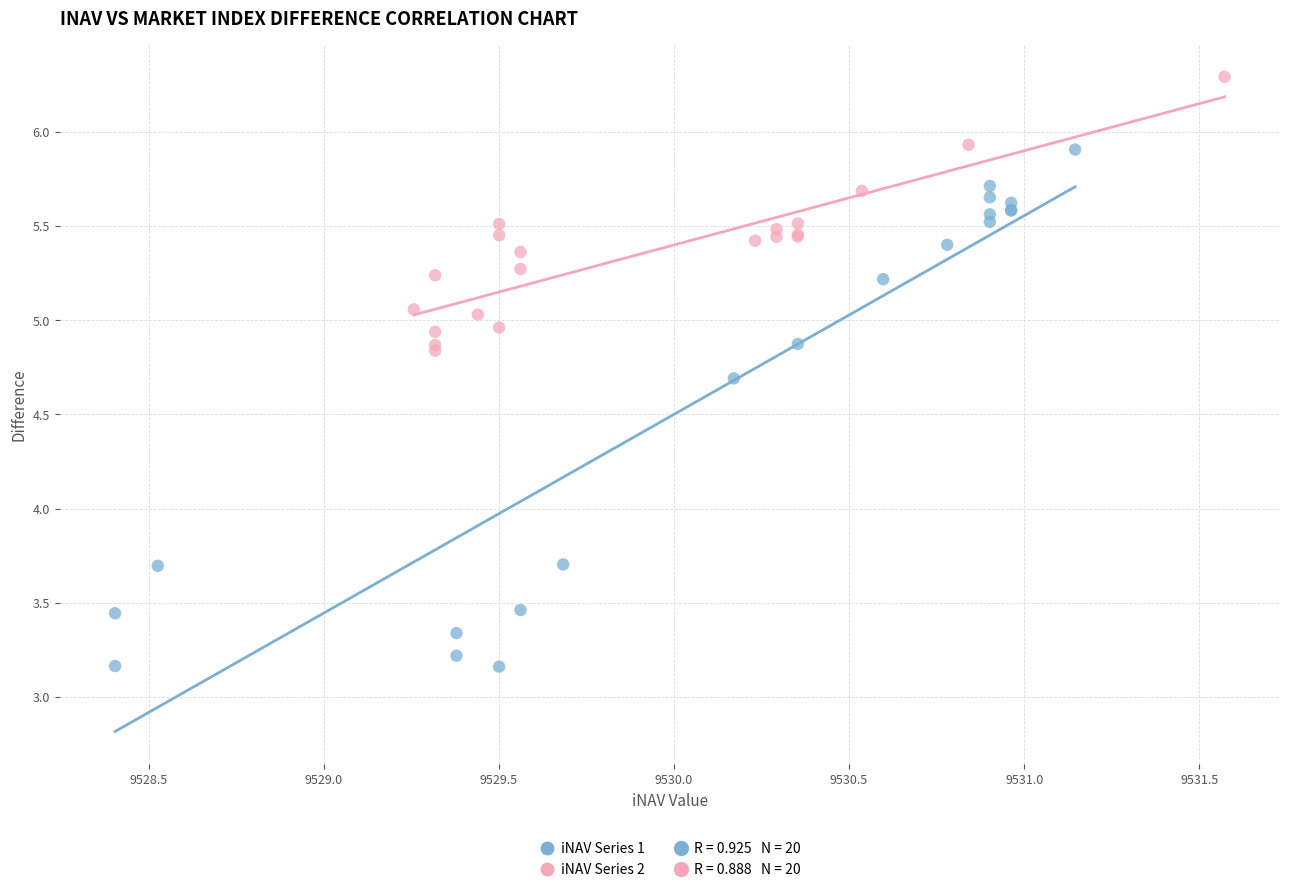

Which series reaches the maximum Y coordinate?

iNAV Series 2